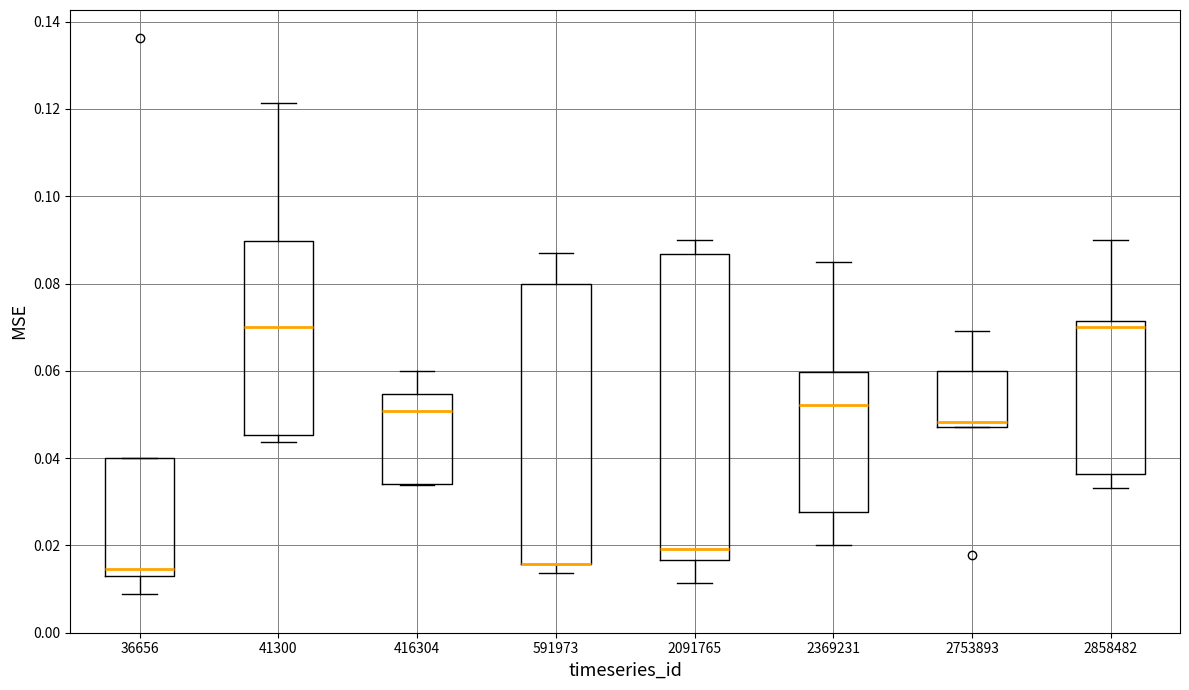

Reading left to right, read every box against the y-axis: the position of its median line, the range the box covers, and the ends of its whiskers. The values are not printed on the chart, so give them approximately, as read against the axis.

36656: median 0.014, box 0.012 to 0.040, whiskers 0.008 to 0.040
41300: median 0.070, box 0.046 to 0.090, whiskers 0.044 to 0.122
416304: median 0.050, box 0.034 to 0.054, whiskers 0.034 to 0.060
591973: median 0.016 (drawn on the box's lower edge), box 0.016 to 0.080, whiskers 0.014 to 0.086
2091765: median 0.020, box 0.016 to 0.086, whiskers 0.012 to 0.090
2369231: median 0.052, box 0.028 to 0.060, whiskers 0.020 to 0.084
2753893: median 0.048 (just above the box's lower edge), box 0.048 to 0.060, whiskers 0.048 to 0.070
2858482: median 0.070, box 0.036 to 0.072, whiskers 0.034 to 0.090